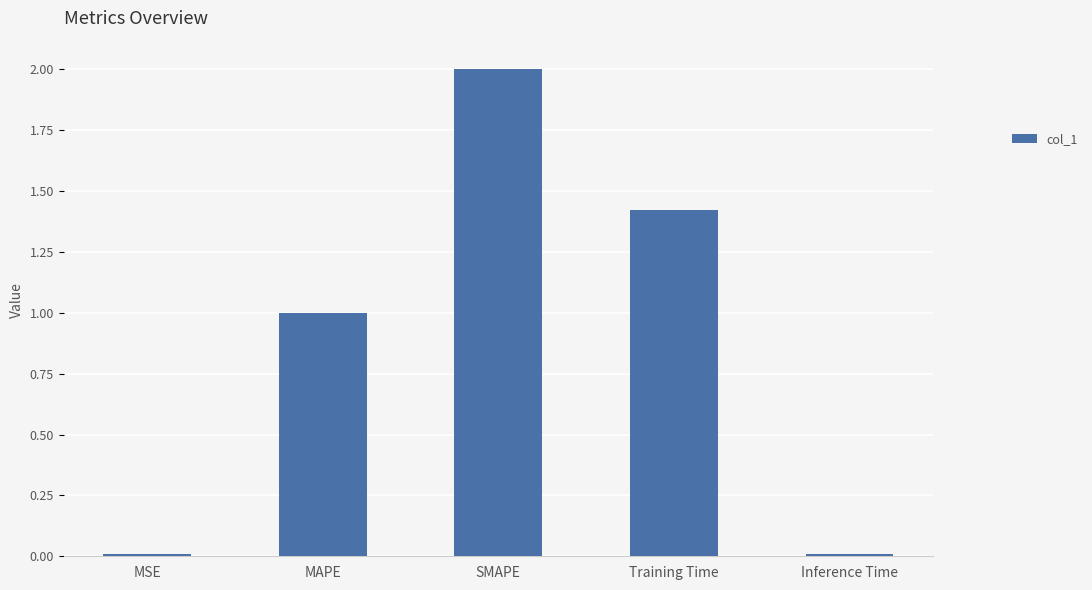

What position from the left is Training Time?

4